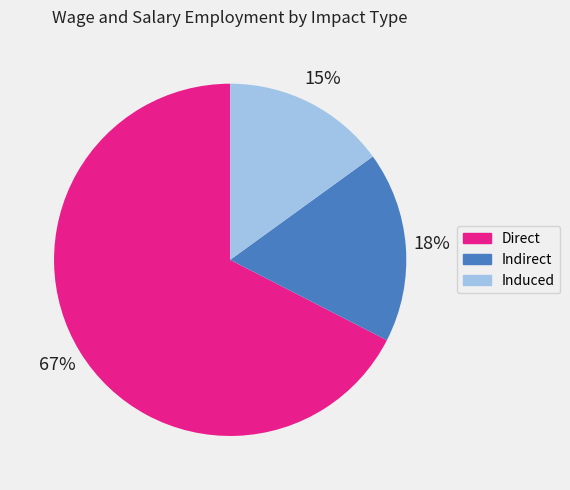

Which has a higher value, Induced or Direct?

Direct